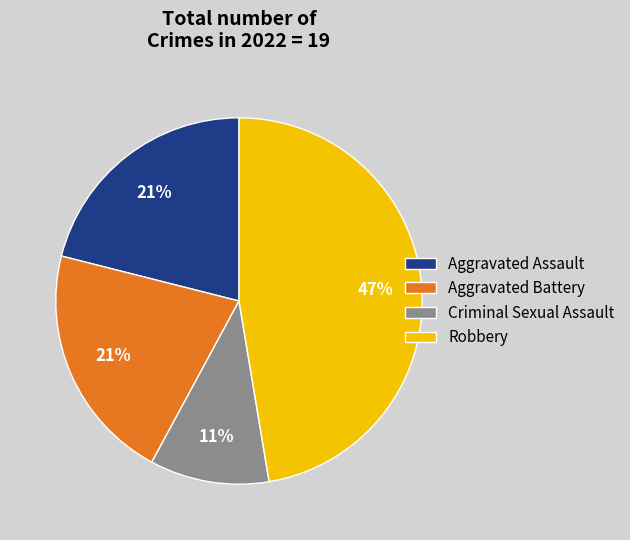

How many segments does this pie chart have?

4